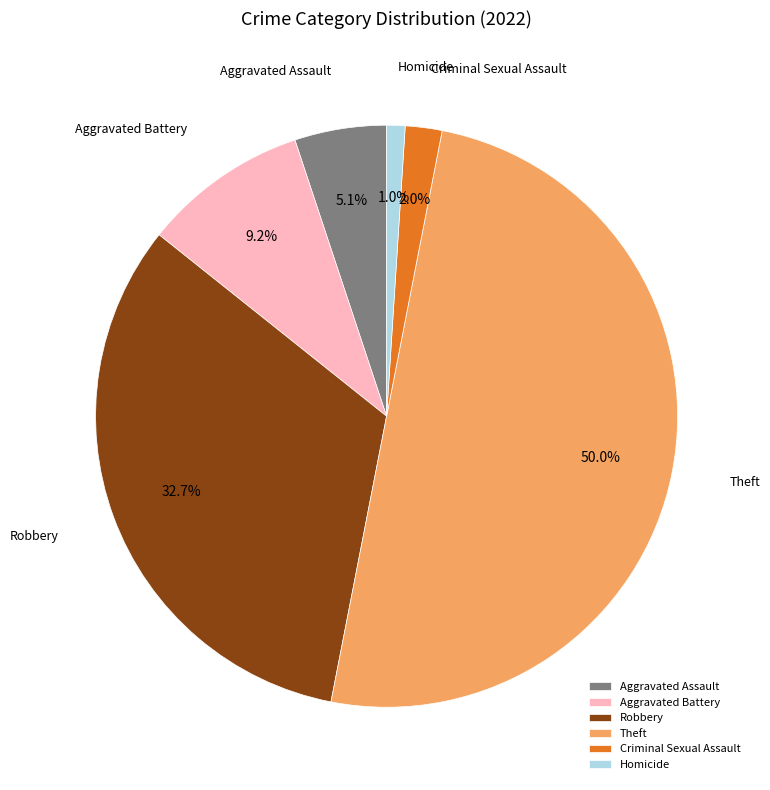

What is the total percentage of Aggravated Assault and Theft?

55.1%